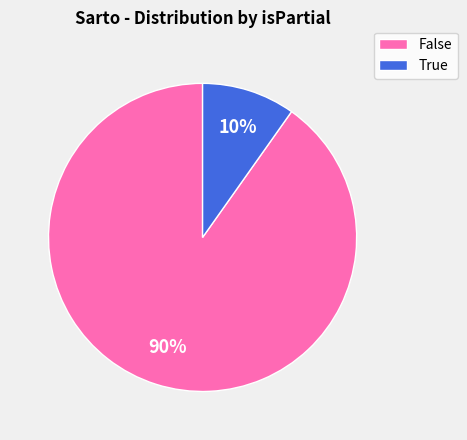

Which category has the smallest portion of the pie?

True